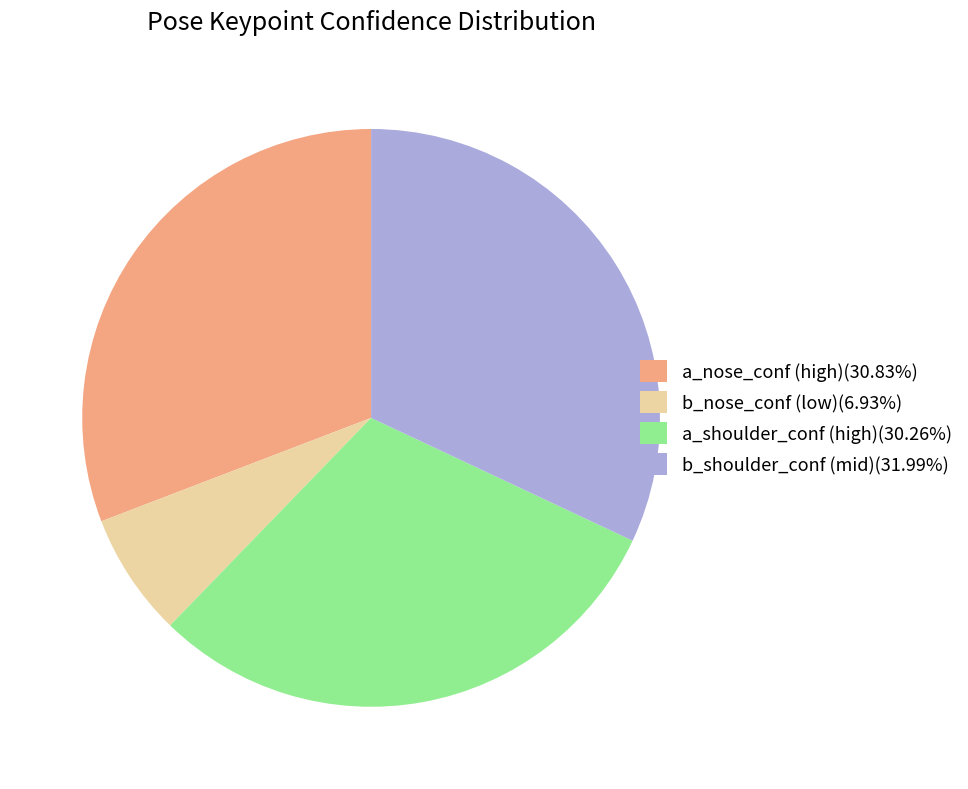

Combined, do a_nose_conf (high)(30.83%) and b_nose_conf (low)(6.93%) account for over 50%?

No